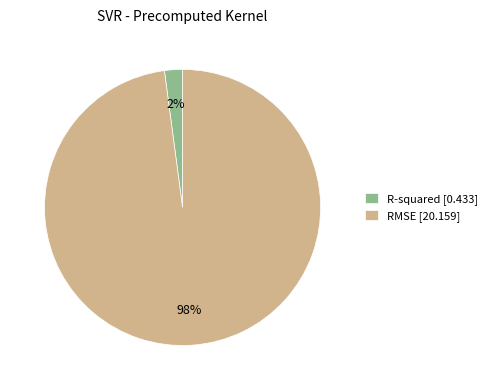

To the nearest percent, what is the difference between the RMSE and R-squared slice percentages?

96%